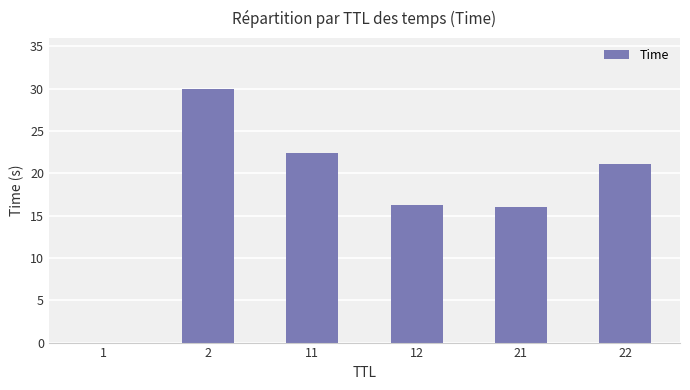

True or false: the data shows 22.4 at 11.

True